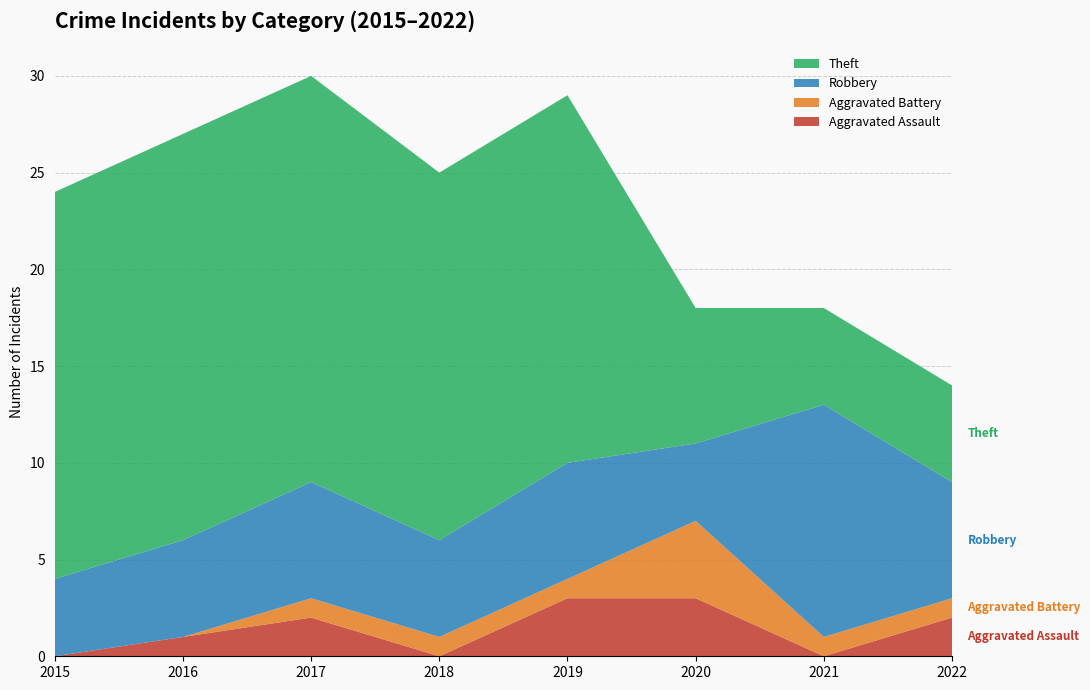

Reading right to left, extract all data points from this chart.

Aggravated Assault: 2022=2	2021=0	2020=3	2019=3	2018=0	2017=2	2016=1	2015=0
Aggravated Battery: 2022=1	2021=1	2020=4	2019=1	2018=1	2017=1	2016=0	2015=0
Robbery: 2022=6	2021=12	2020=4	2019=6	2018=5	2017=6	2016=5	2015=4
Theft: 2022=5	2021=5	2020=7	2019=19	2018=19	2017=21	2016=21	2015=20